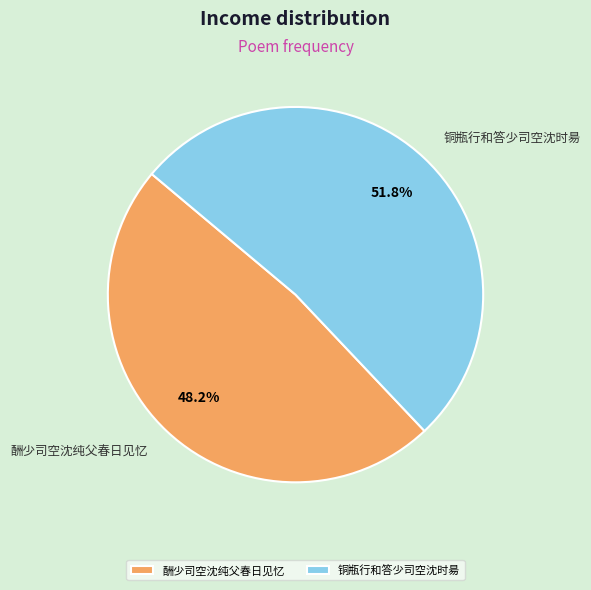

Approximately how many times larger is the value at 酬少司空沈纯父春日见忆 compared to 铜瓶行和答少司空沈时昜?

0.9